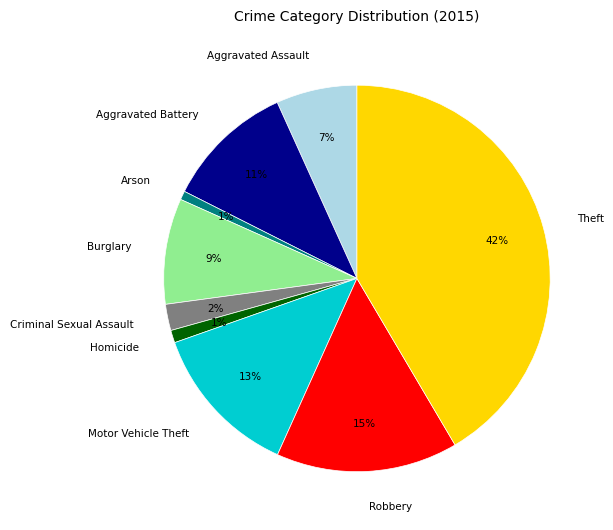

To the nearest percent, what portion does Homicide represent?

1%